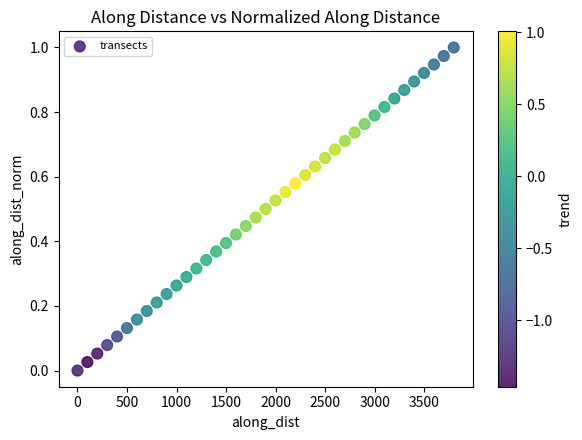

What is the range of X values (max minus min)?

3798.4